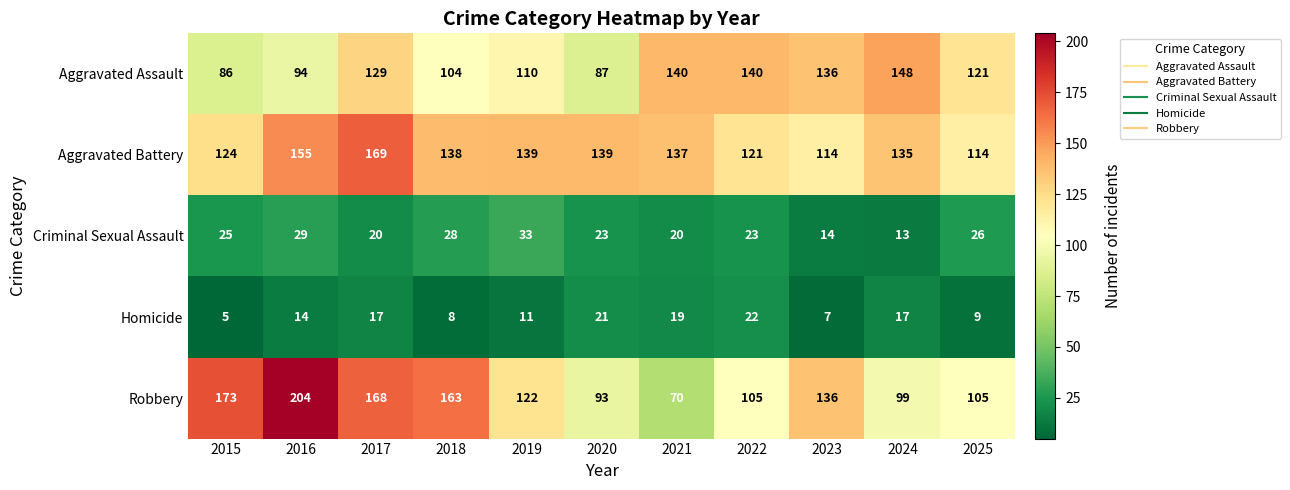

What is the spread (max minus min) of values at 2017?

152